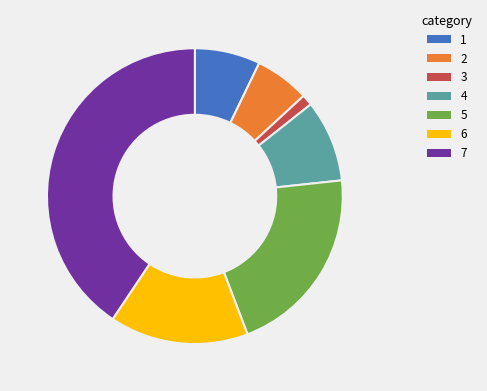

Combined, do 3 and 4 account for over 50%?

No